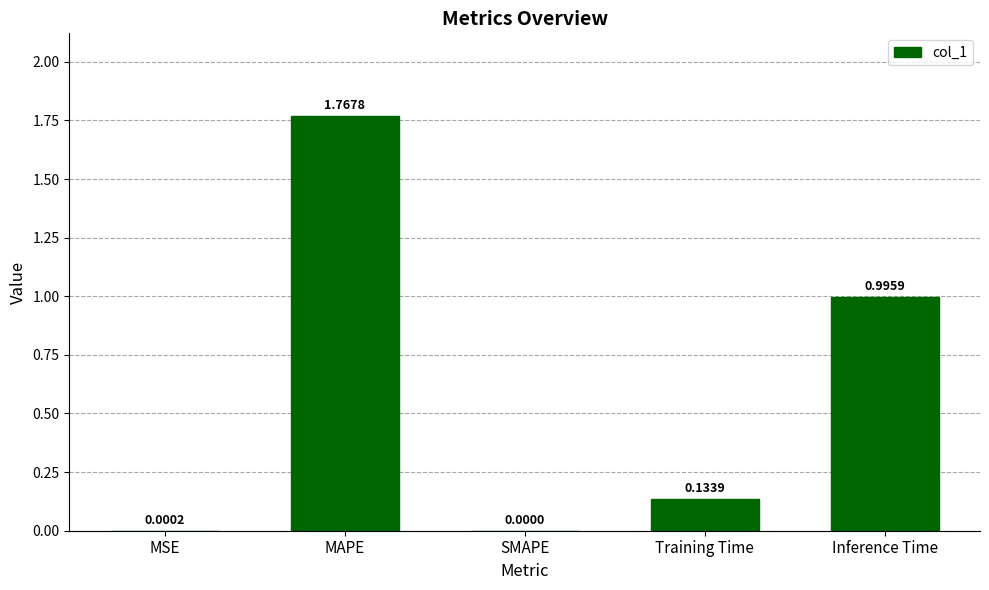

What is the sum of all values?

2.9